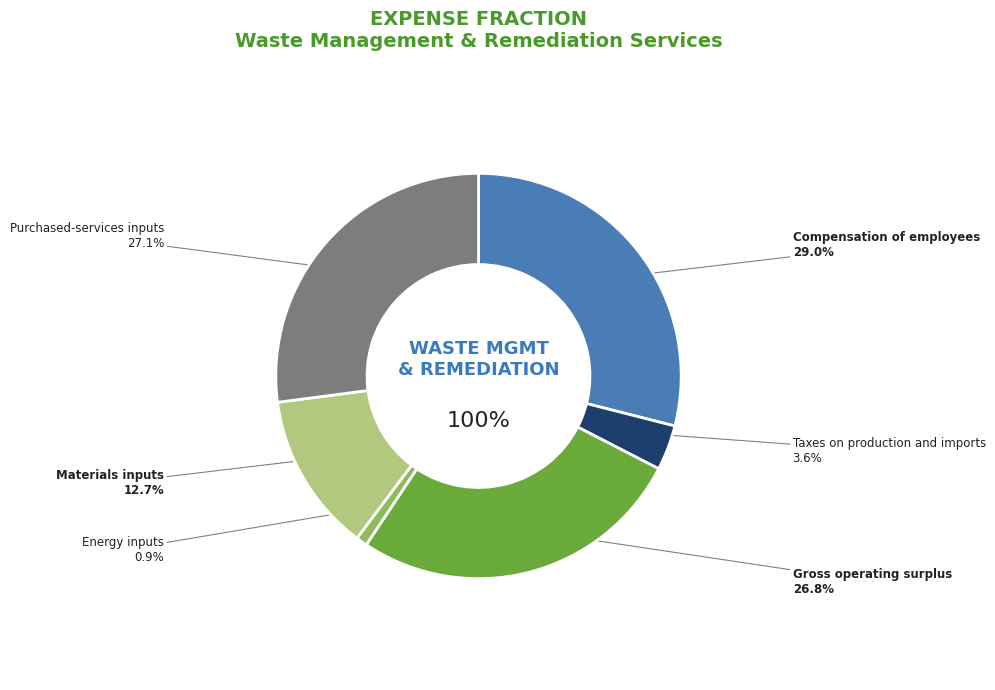

How many segments does this pie chart have?

6